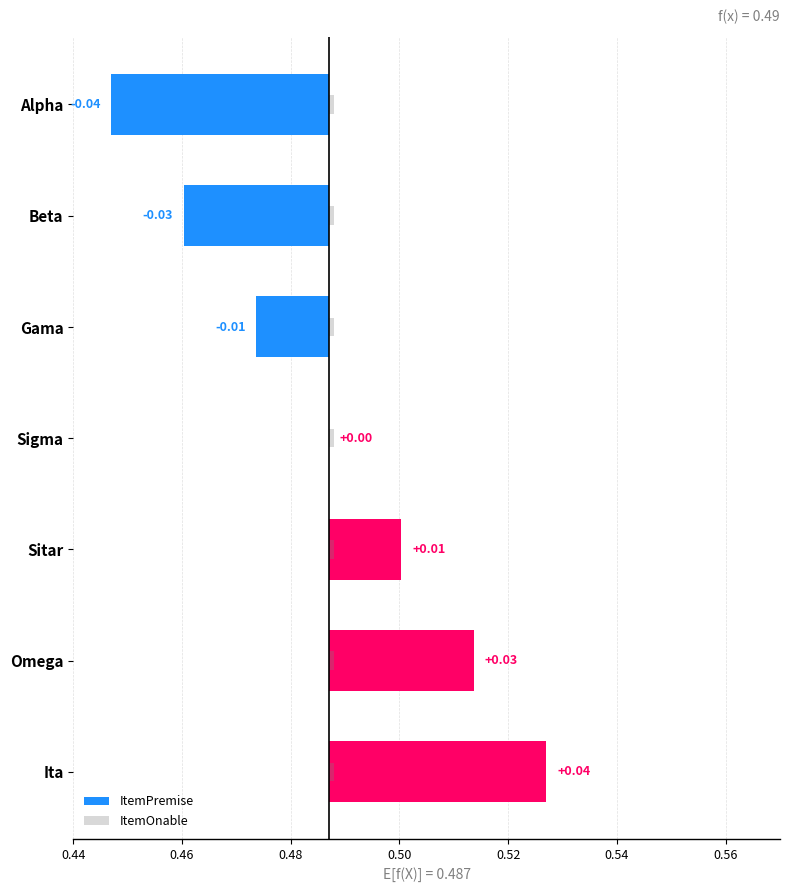

At how many categories does at least one series exceed 0?

7